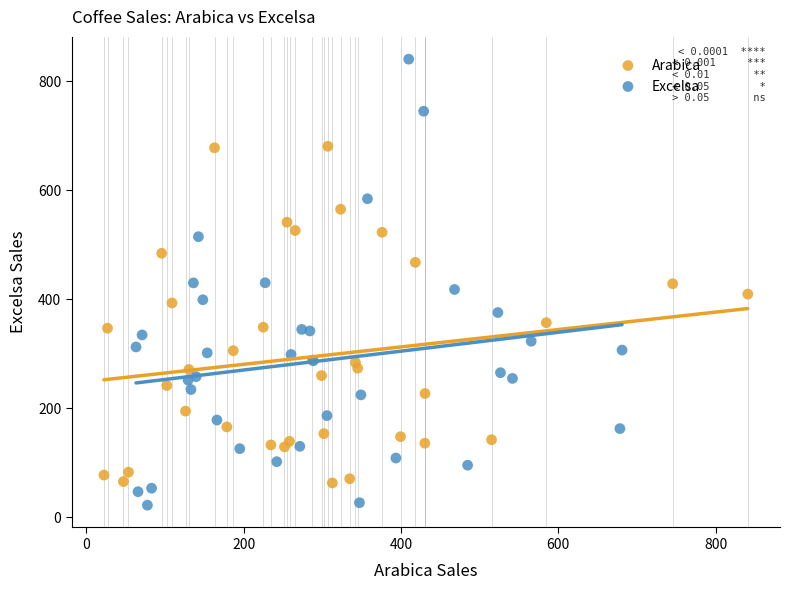

Which series reaches the maximum Y coordinate?

Excelsa